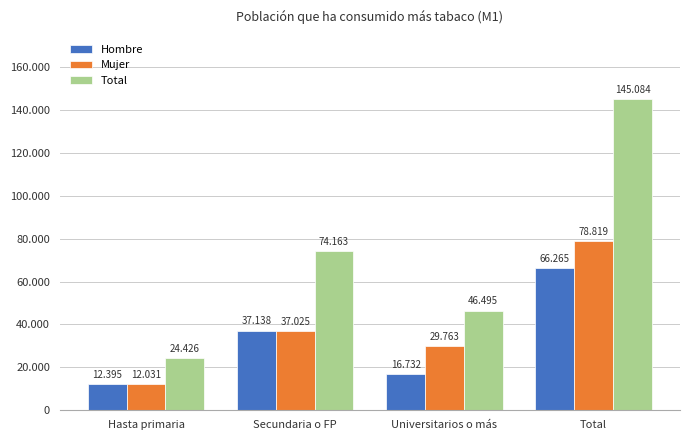

Is it true that Total equals 145084 at Total?

True